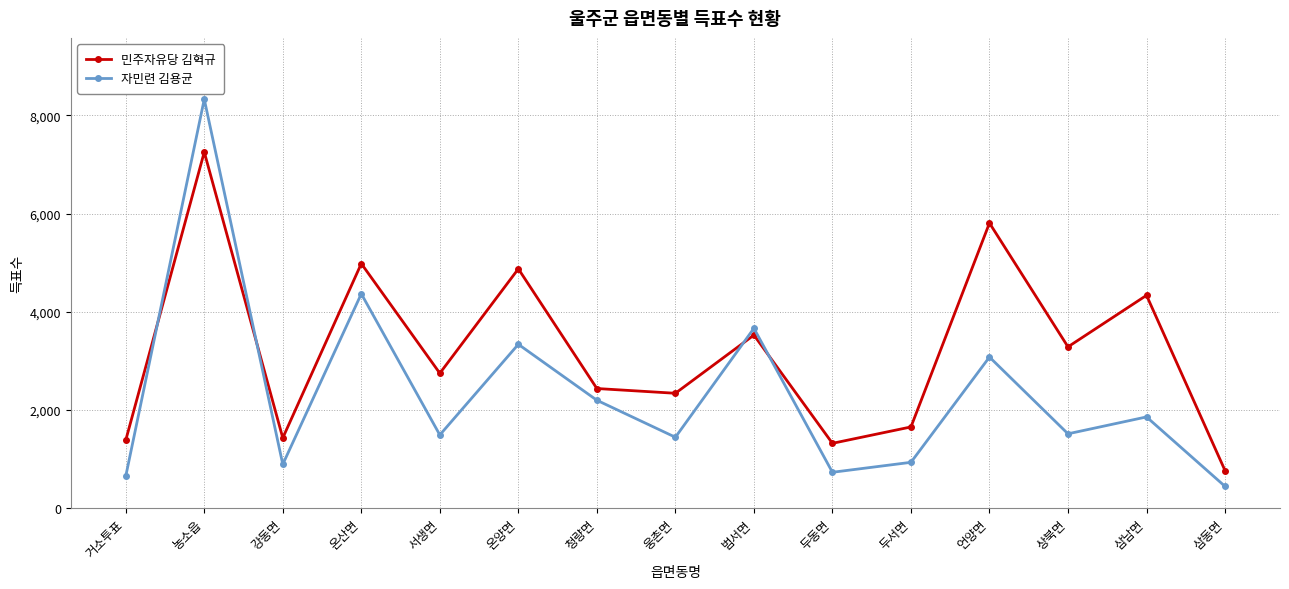

What is the sum of all 자민련 김용균 values?

34902